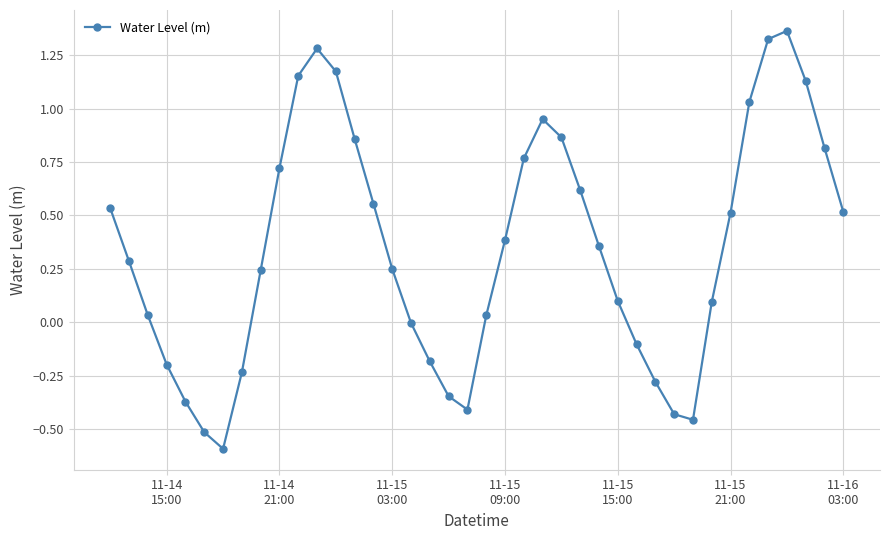

How many points are higher than both their immediate neighbors (excluding endpoints)?

3